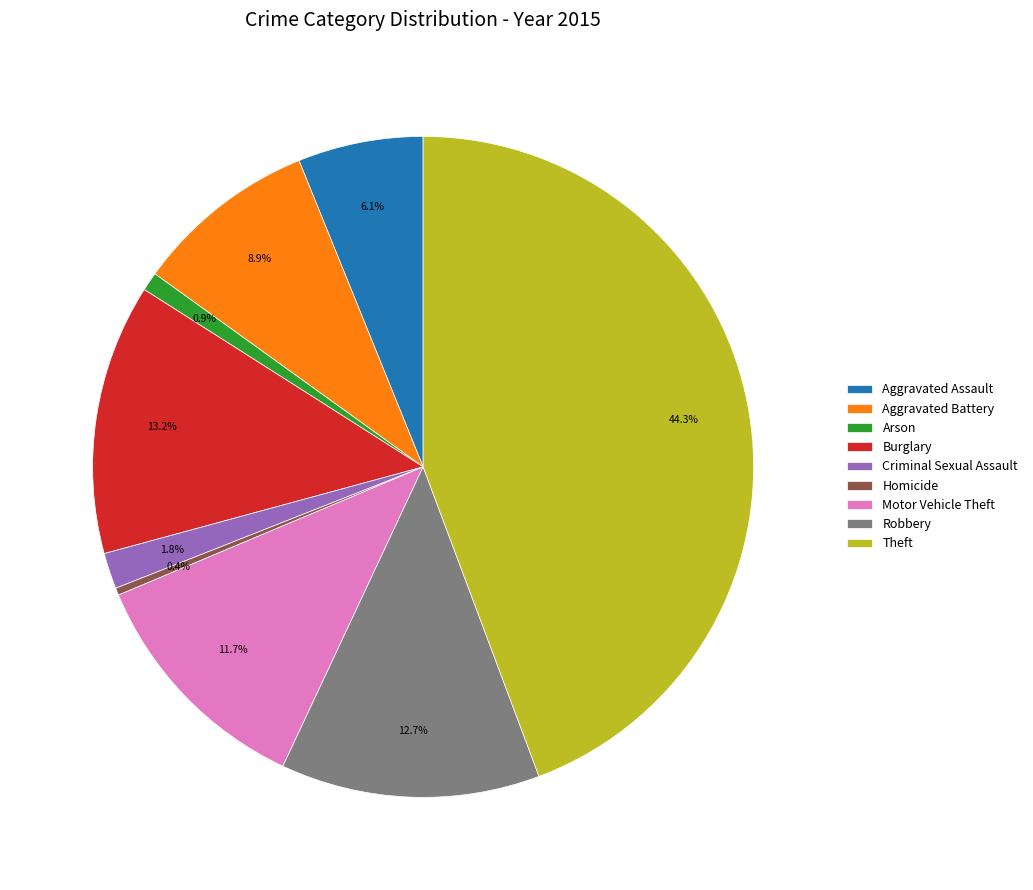

Does any single category account for the majority?

No